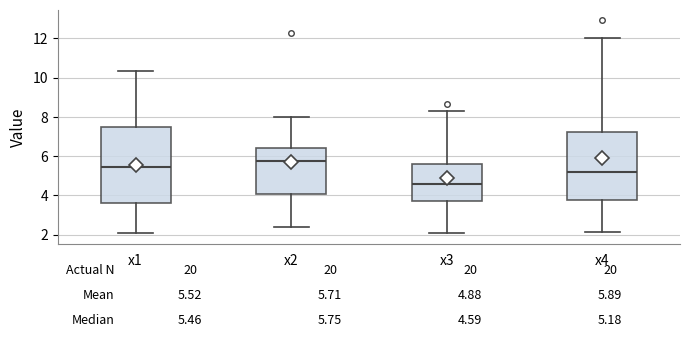

Which box has the highest median line?

x2